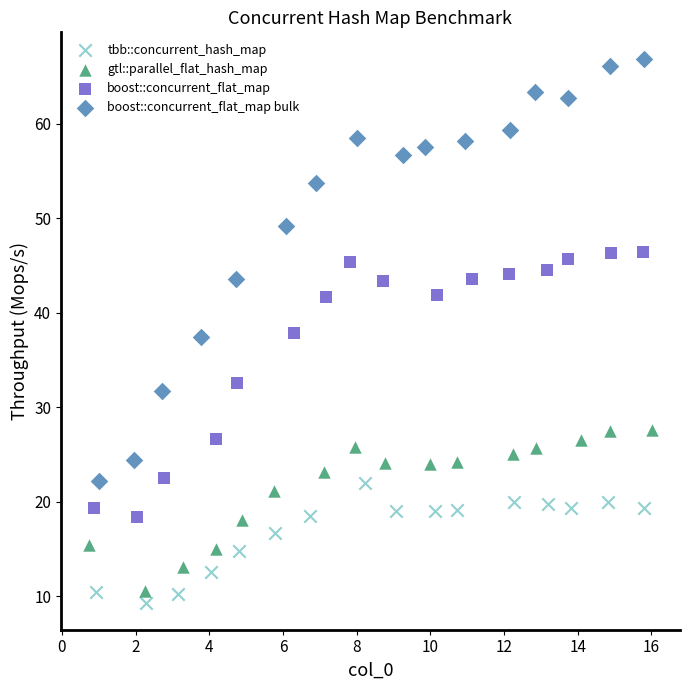

Which series contains the highest Y value?

boost::concurrent_flat_map bulk